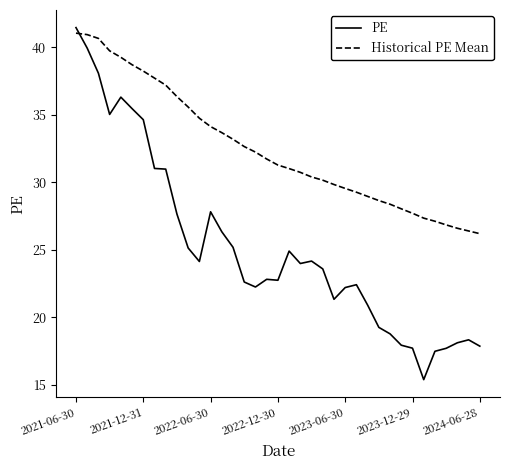

What are all the series names shown in the legend?

PE, Historical PE Mean